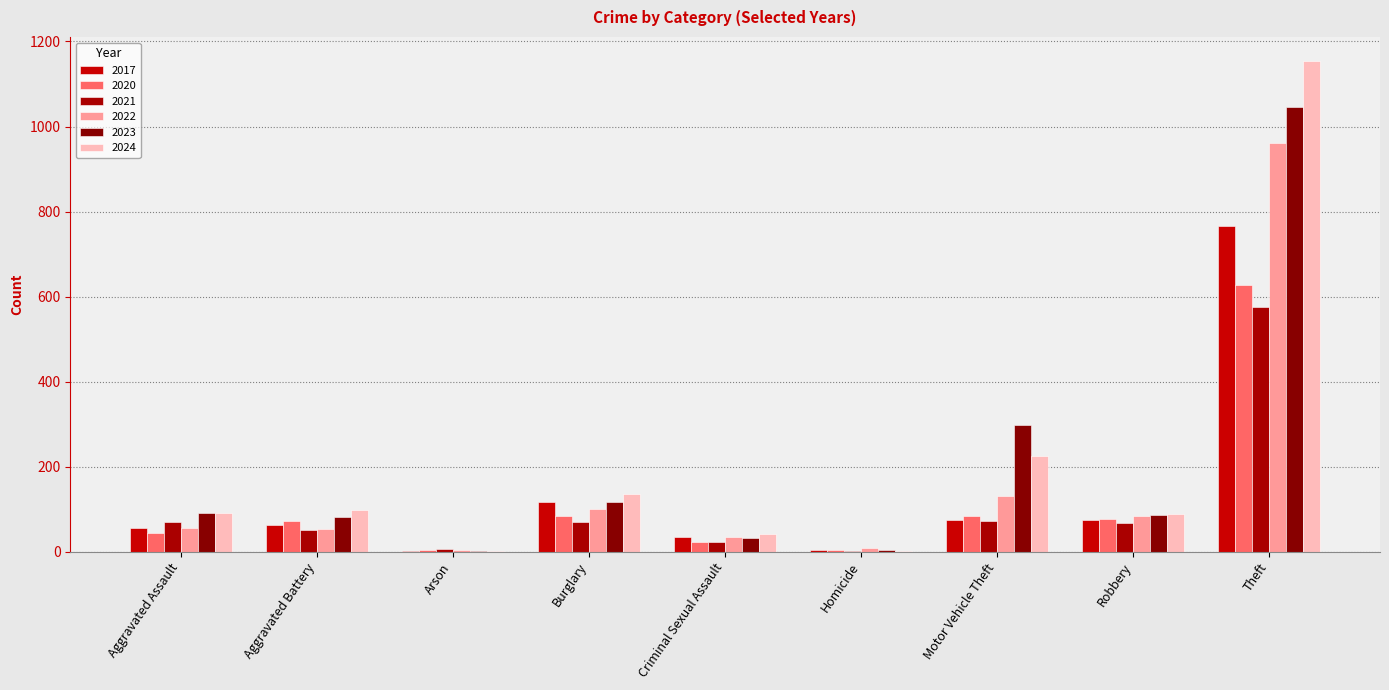

The 2023 series shows 39 at Burglary. True or false?

False